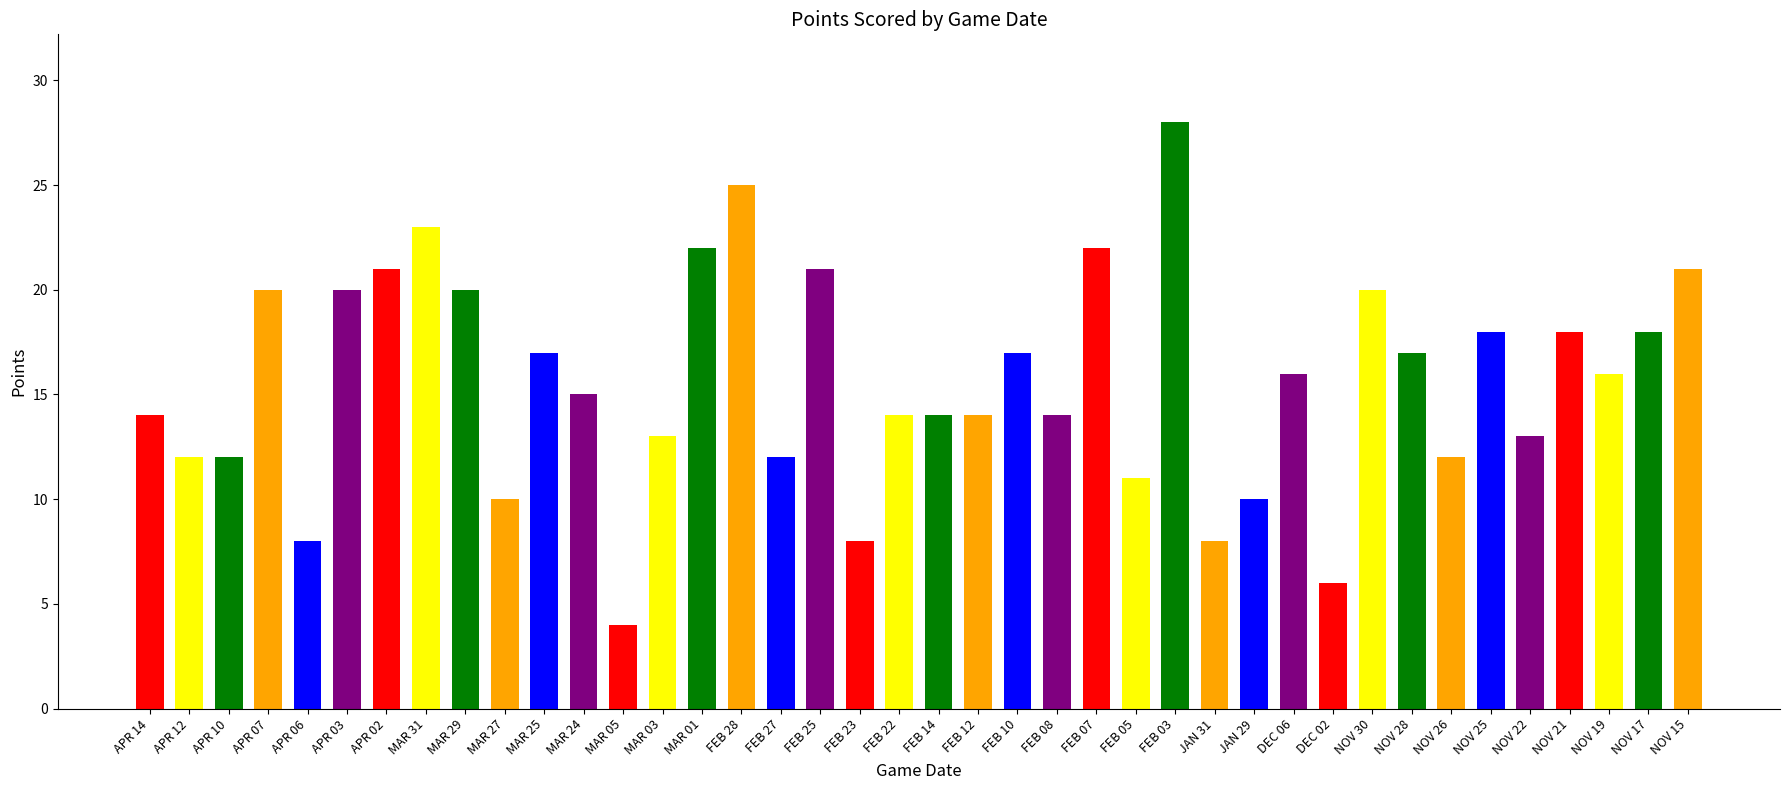

What is the approximate value at DEC 02?

6